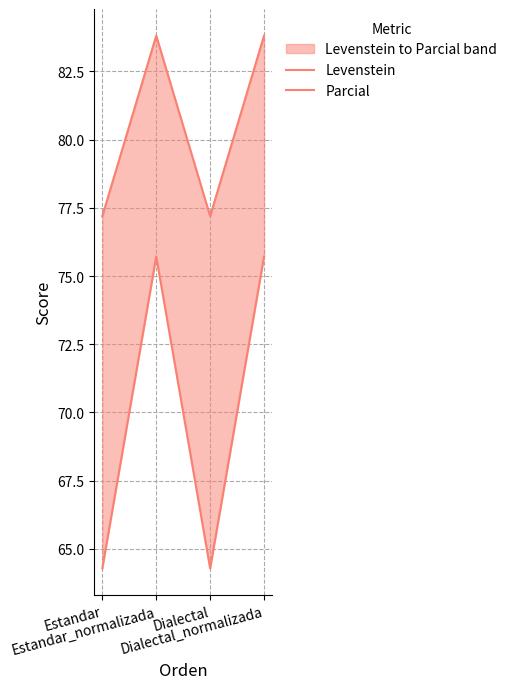

Count the number of data series in this chart.

2